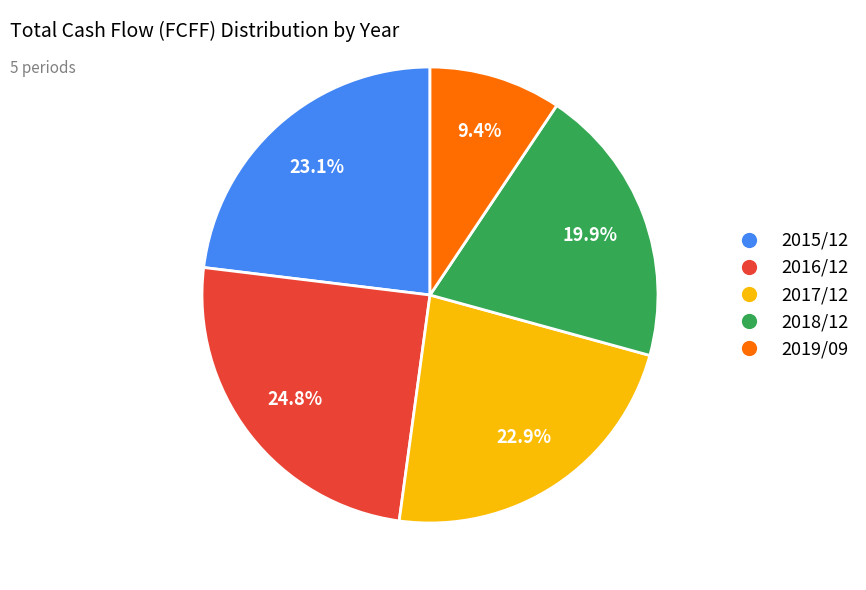

How many slices are in this pie chart?

5